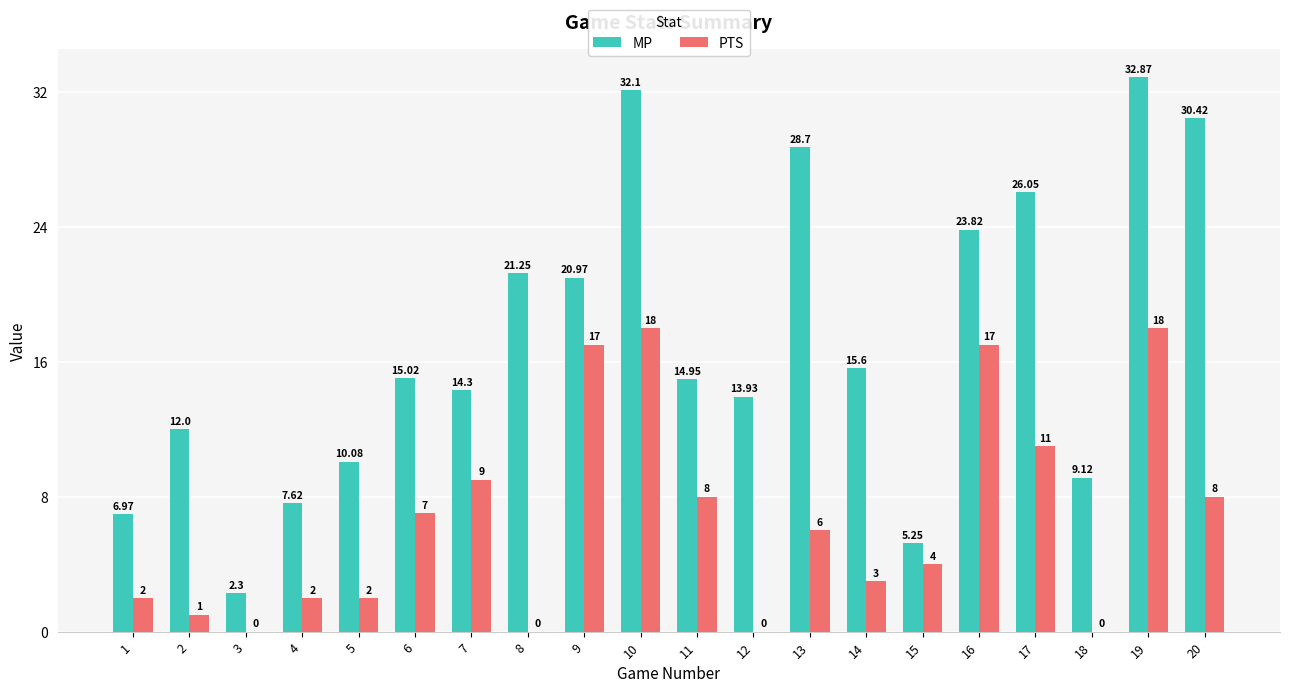

Which series has the largest total across all categories?

MP